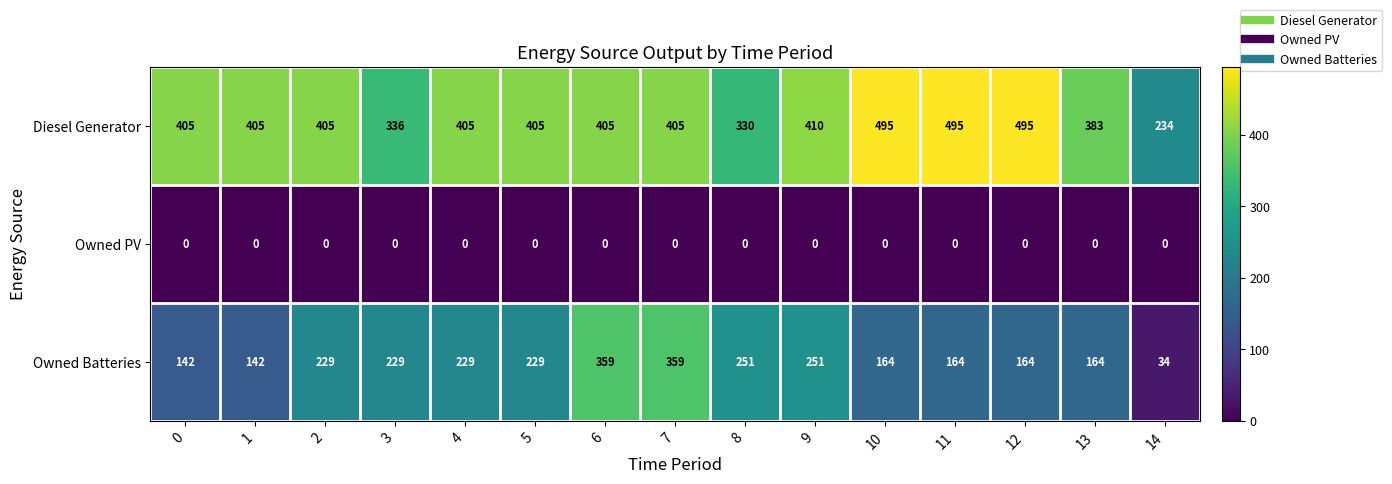

How many data points does each series have?

15